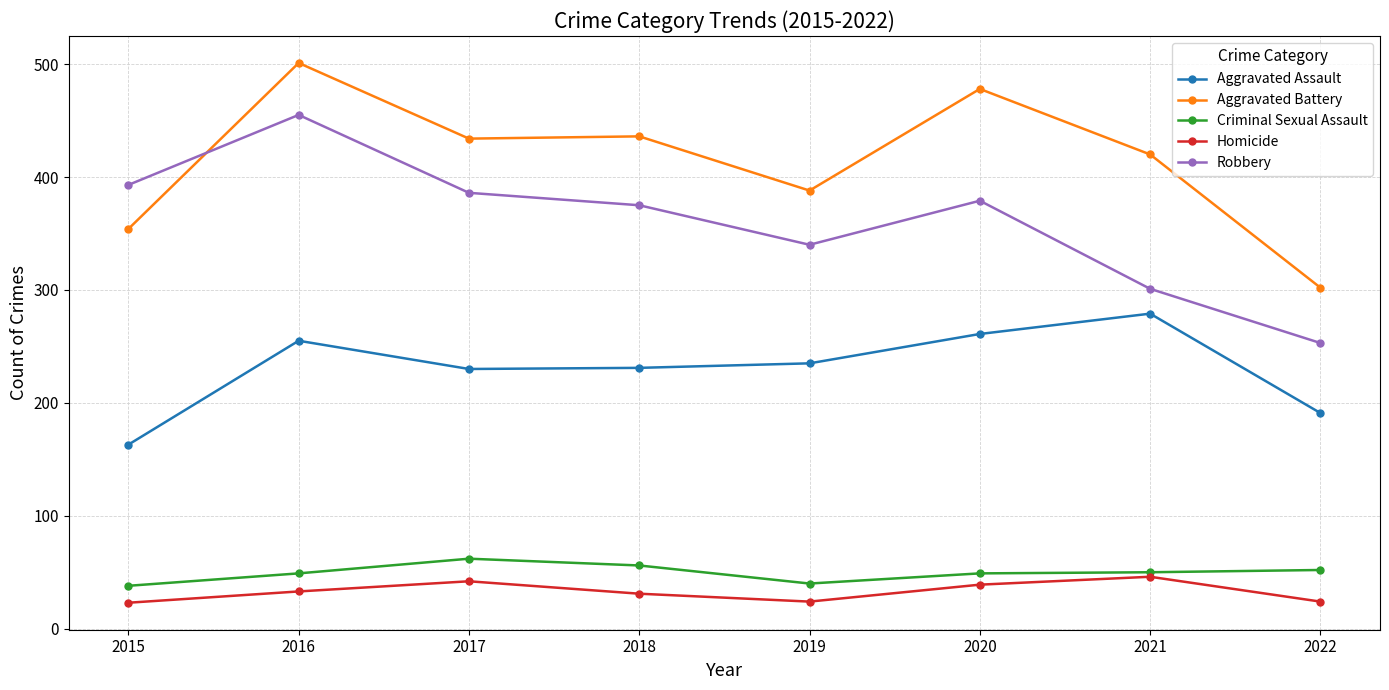

What are all the series names shown in the legend?

Aggravated Assault, Aggravated Battery, Criminal Sexual Assault, Homicide, Robbery